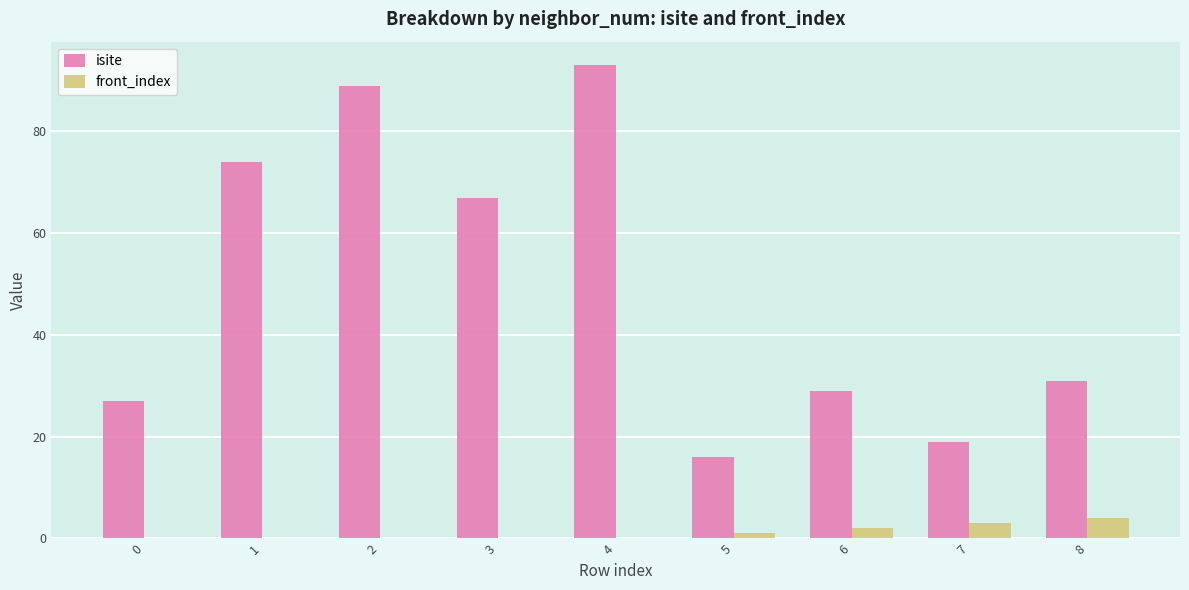

What is the average value of the isite series?

49